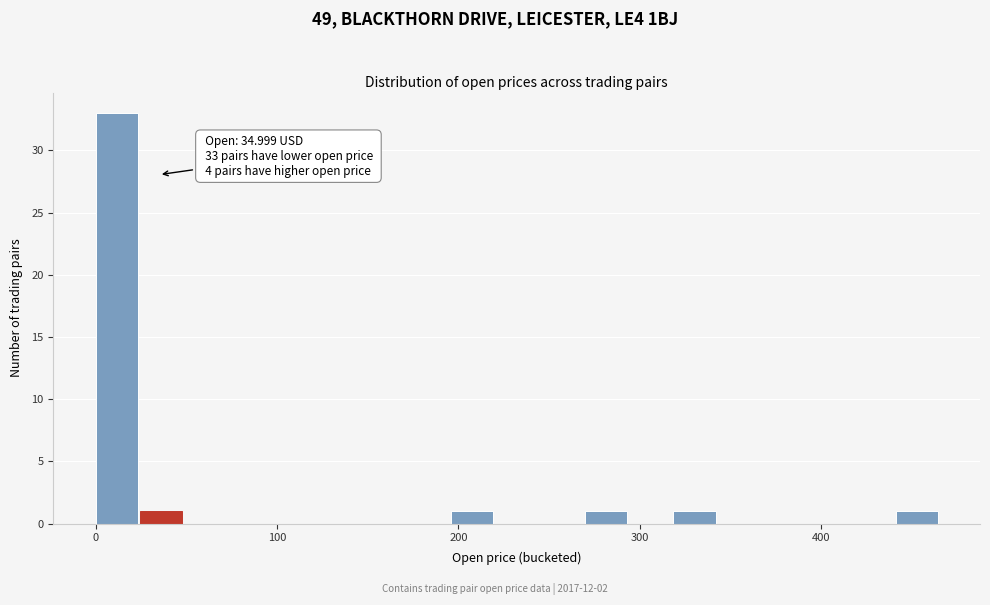

Around what value on the x-axis is the tallest bar? Give the approximate position of its centre, as read against the axis.

10